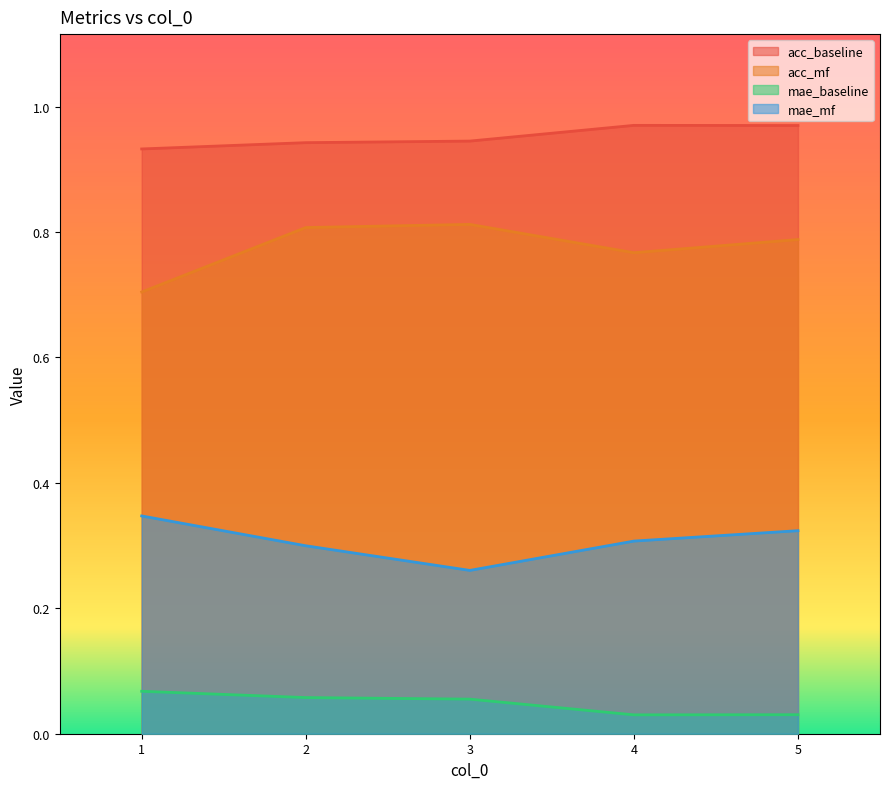

The value of acc_mf at 1 is 0.7. True or false?

True